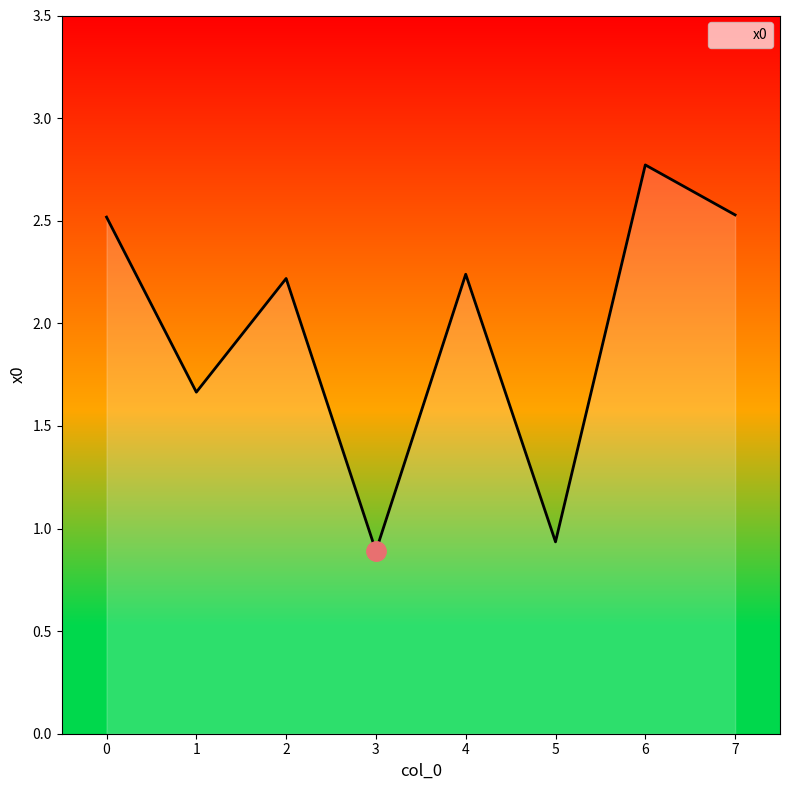

How many categories are shown in the chart?

8